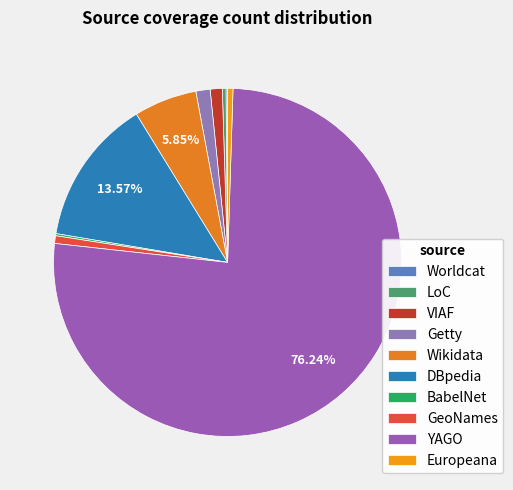

The GeoNames slice represents 1% of the pie. True or false?

True